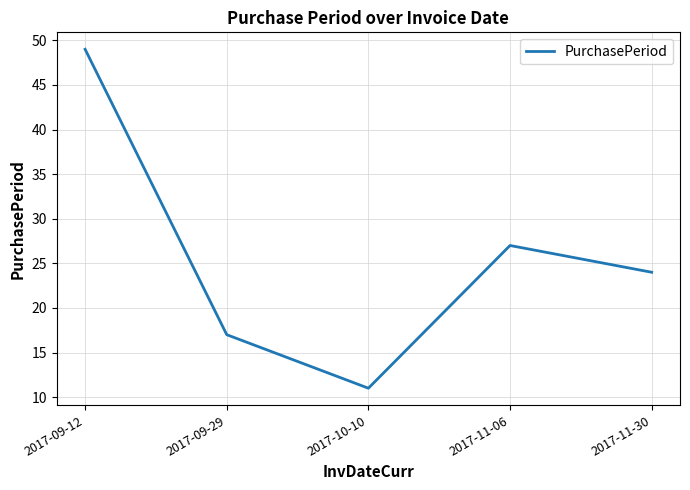

The value at 2017-09-12 is 49. True or false?

True